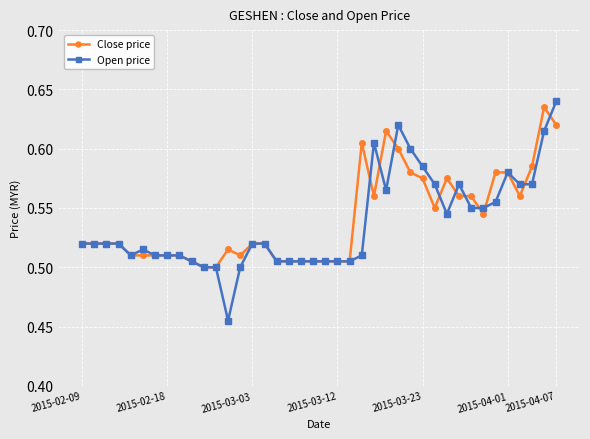

True or false: Open price and Close price cross at least once.

True